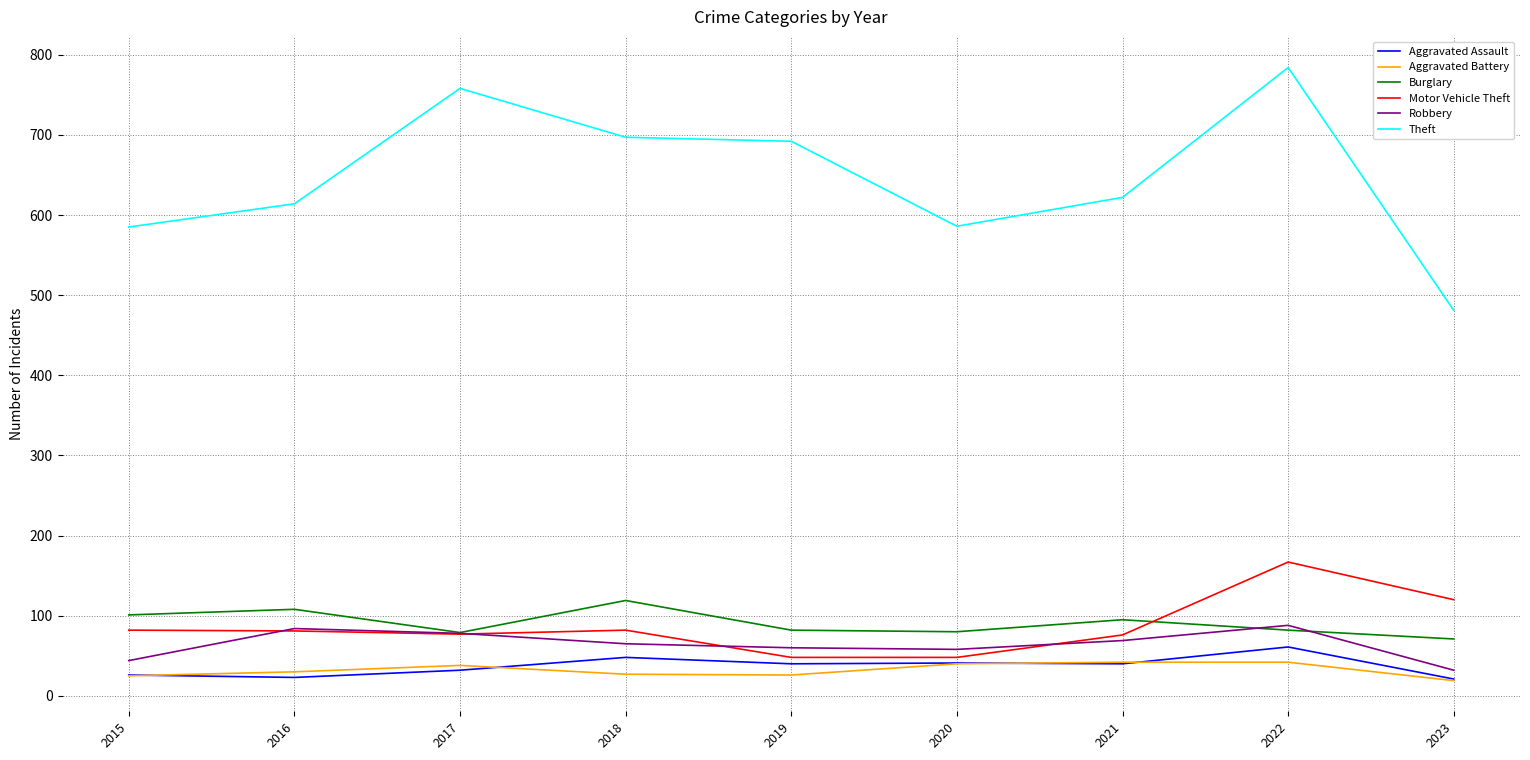

Between 2017 and 2023, which series saw the biggest shift?

Theft